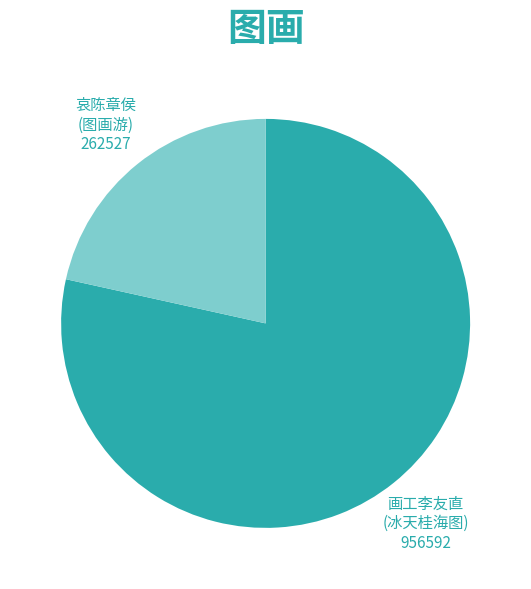

How many segments does this pie chart have?

2